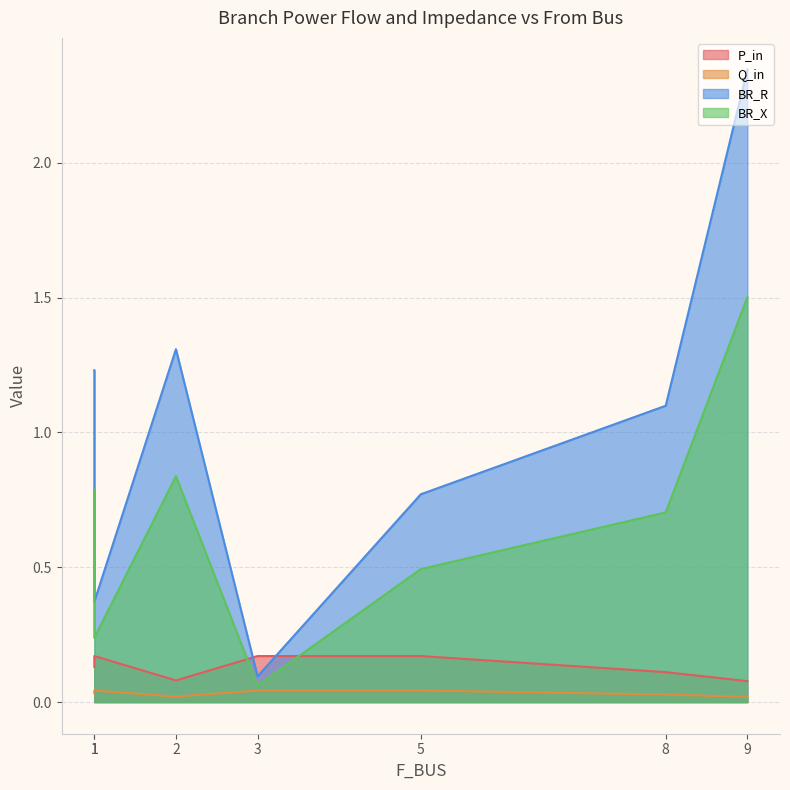

What are all the series names shown in the legend?

P_in, Q_in, BR_R, BR_X